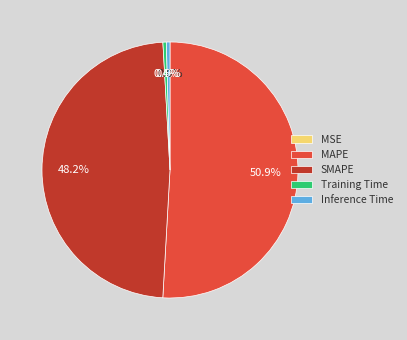

What is the largest slice in the pie chart?

MAPE